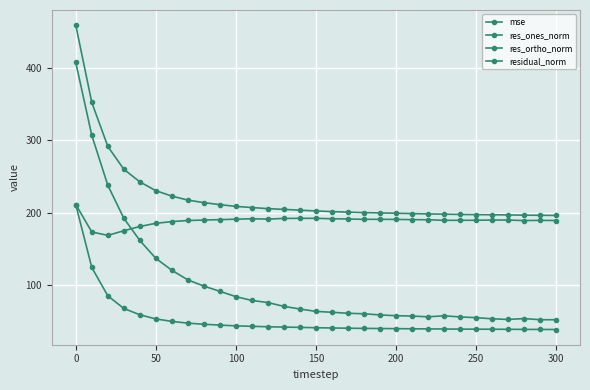

How many categories are shown in the chart?

31